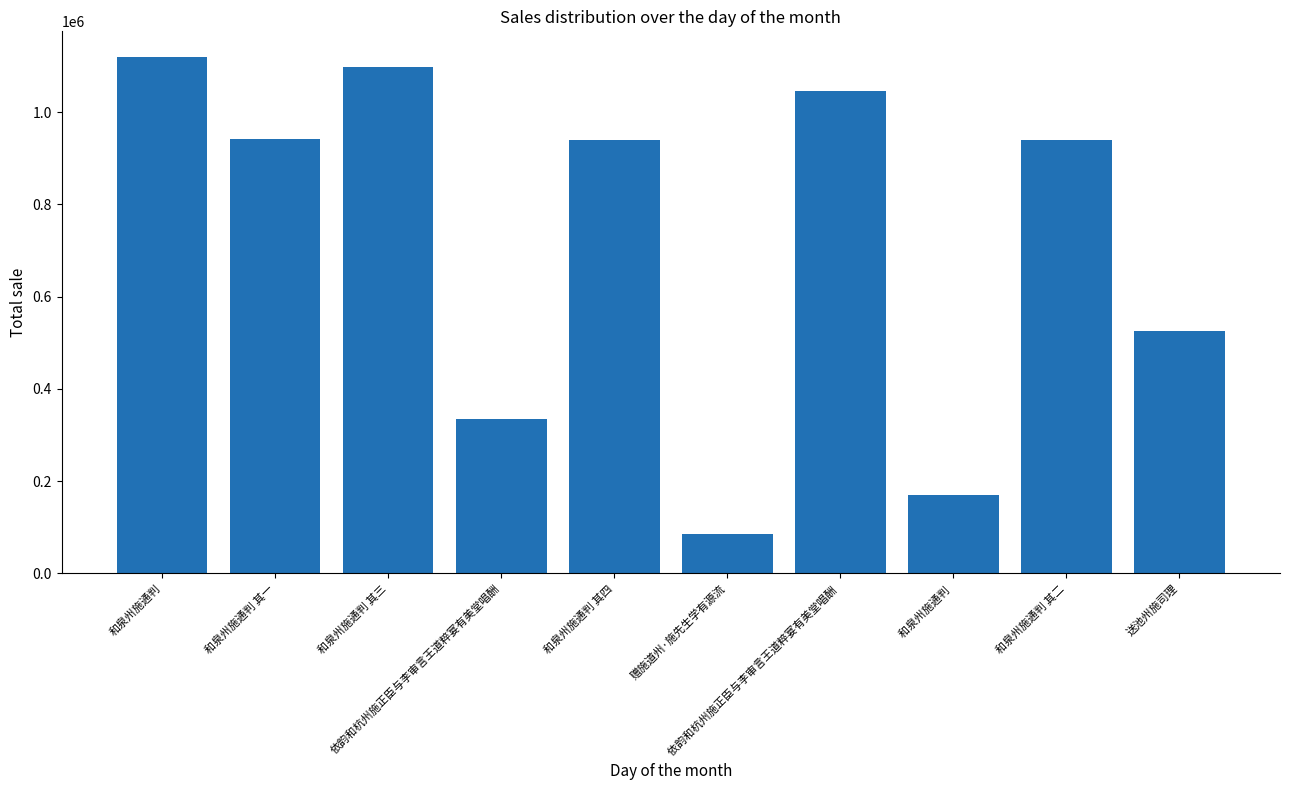

What position from the left is 和泉州施通判?

1